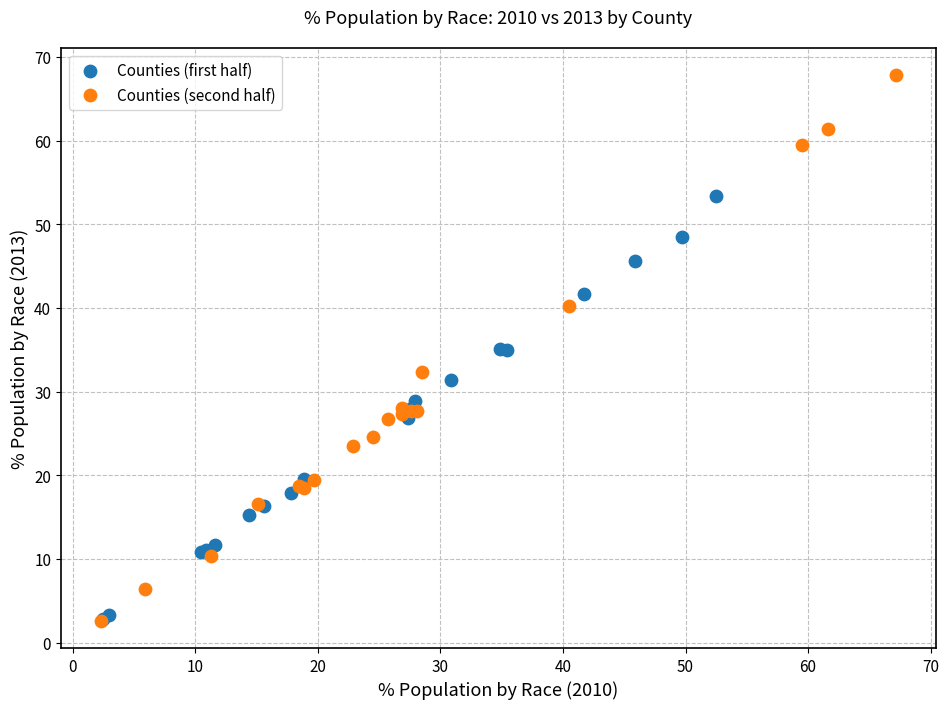

What are all the series names shown in the legend?

Counties (first half), Counties (second half)